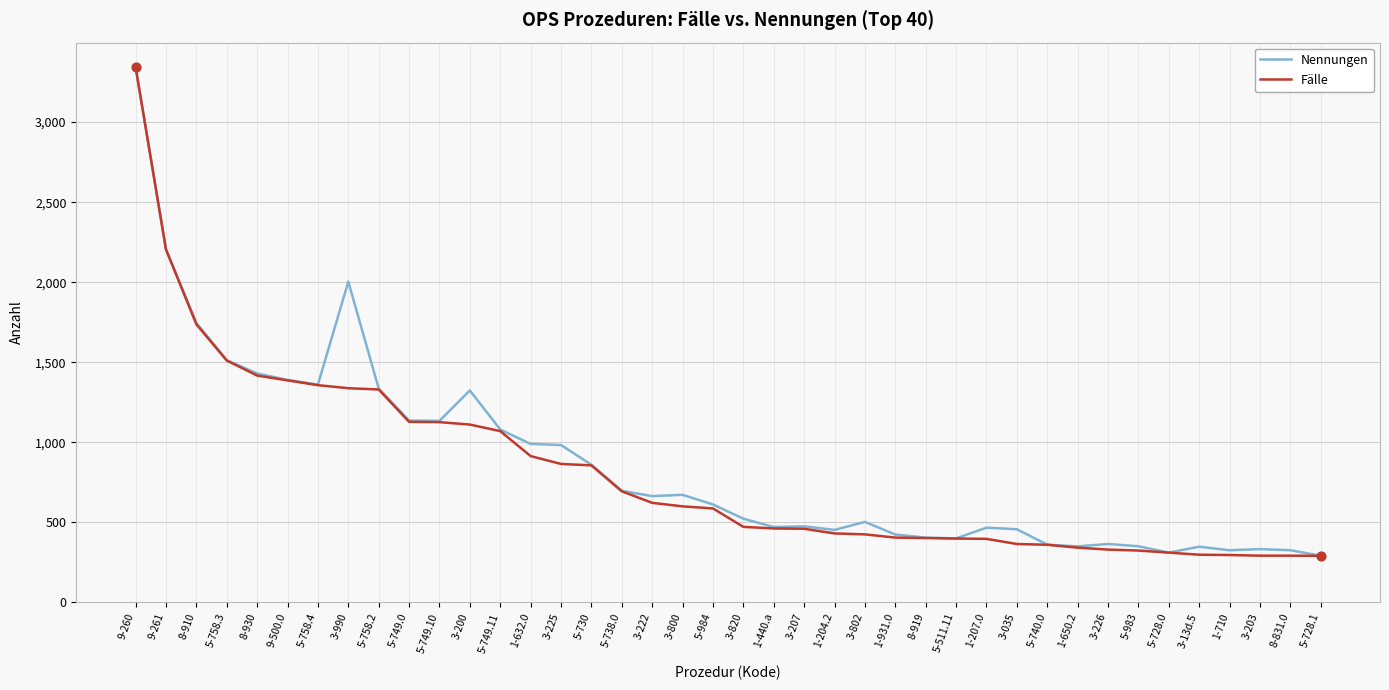

Between 5-758.4 and 8-831.0, which series saw the biggest shift?

Fälle